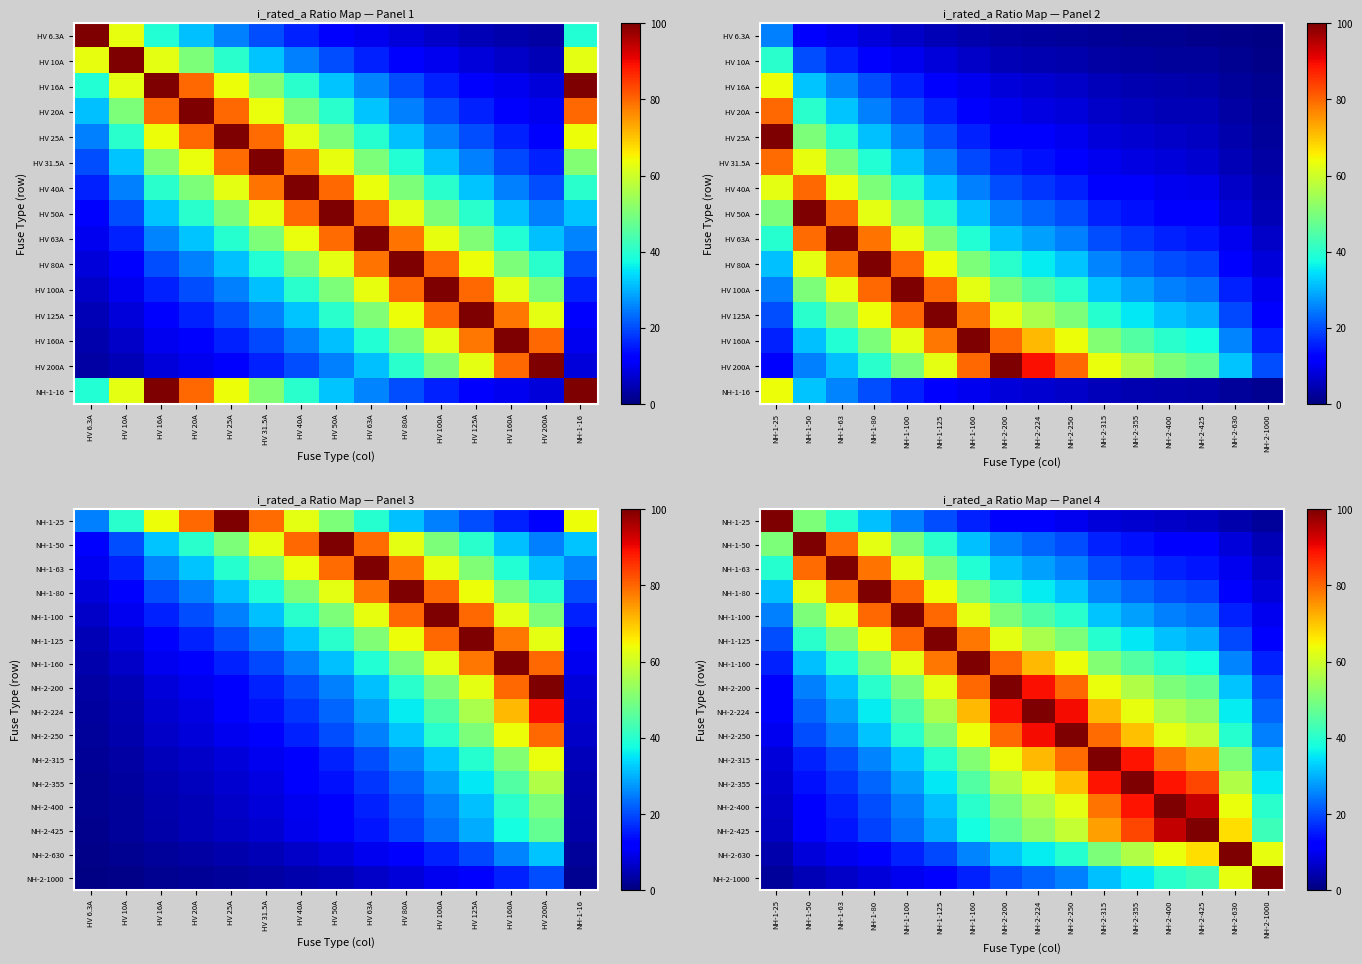

What is the spread (max minus min) of values at NH-1-63?

93.7